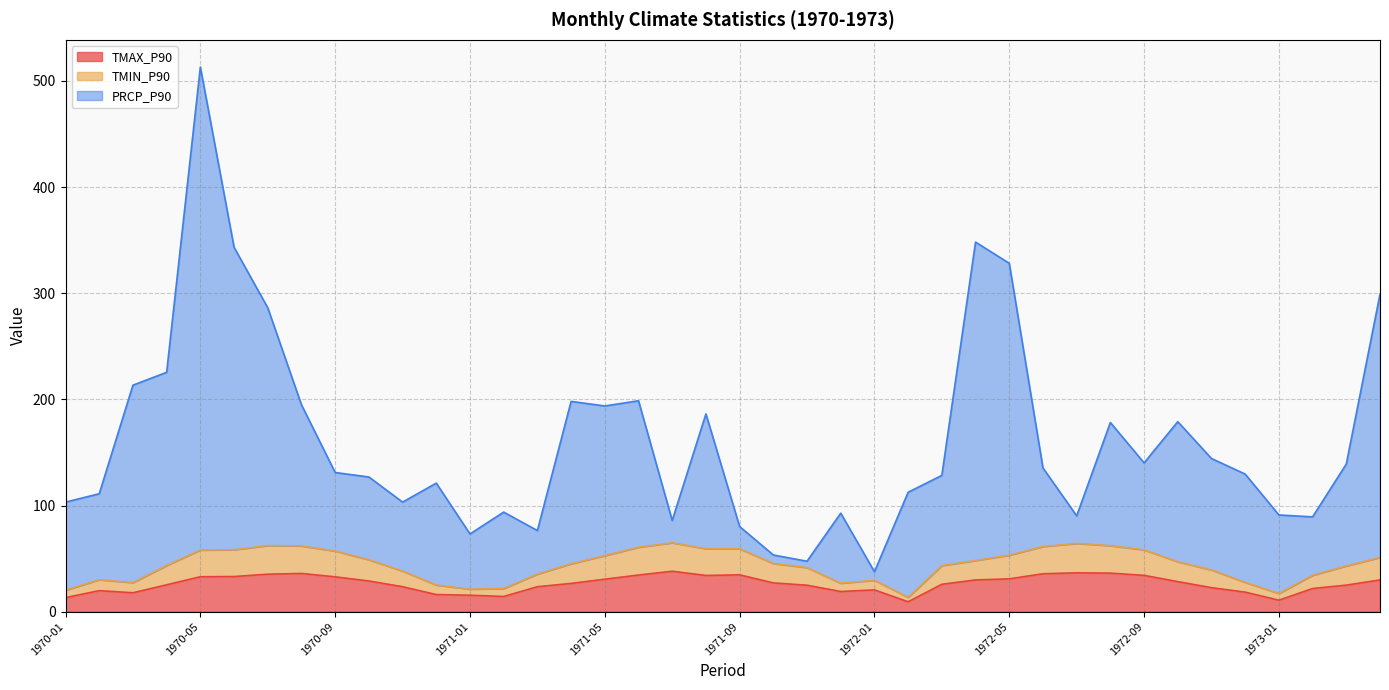

At which category is the sum across all series the highest?

1970-05